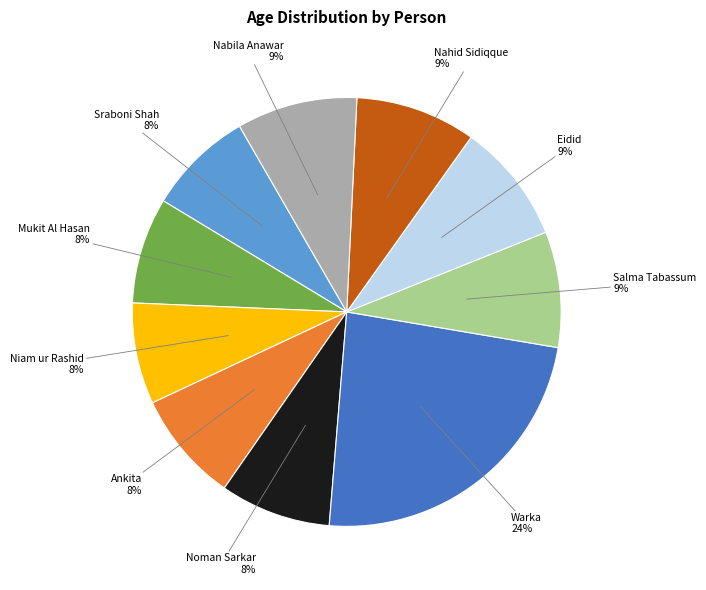

To the nearest percent, what is the difference between the largest and smallest slice percentages?

16%